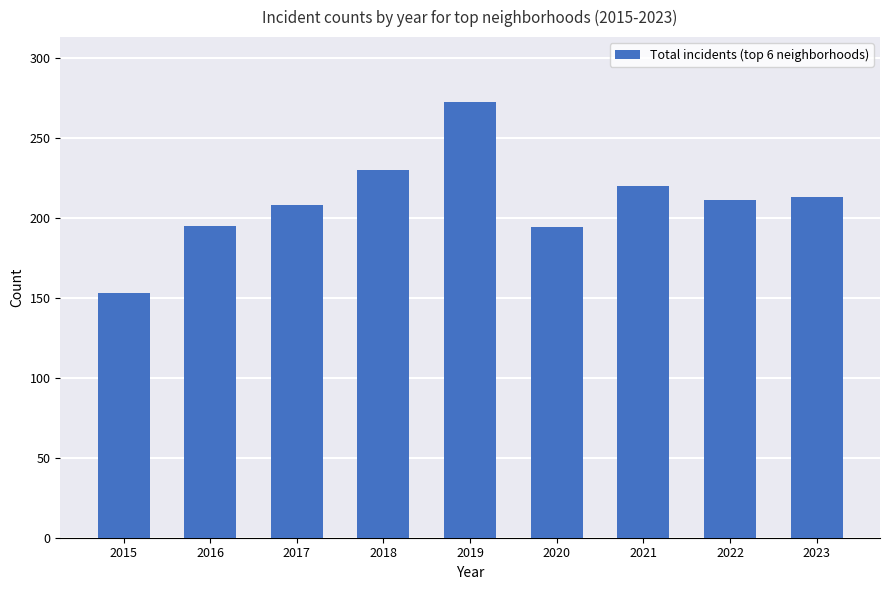

What value does the data have at 2018?

230